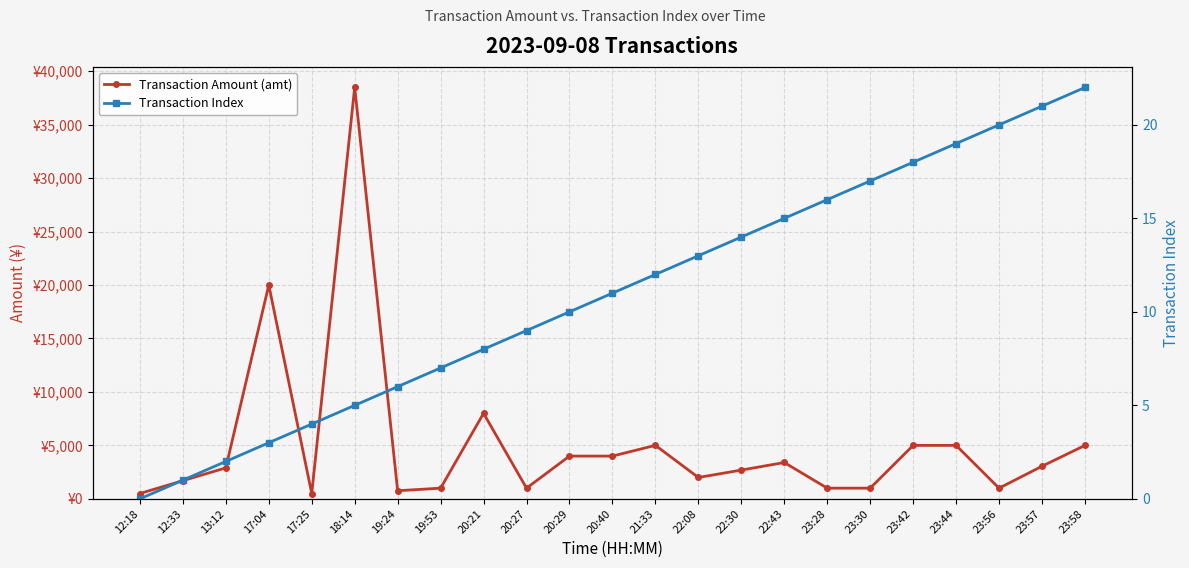

The value of Transaction Amount (amt) at 23:30 is 1000.0. True or false?

True